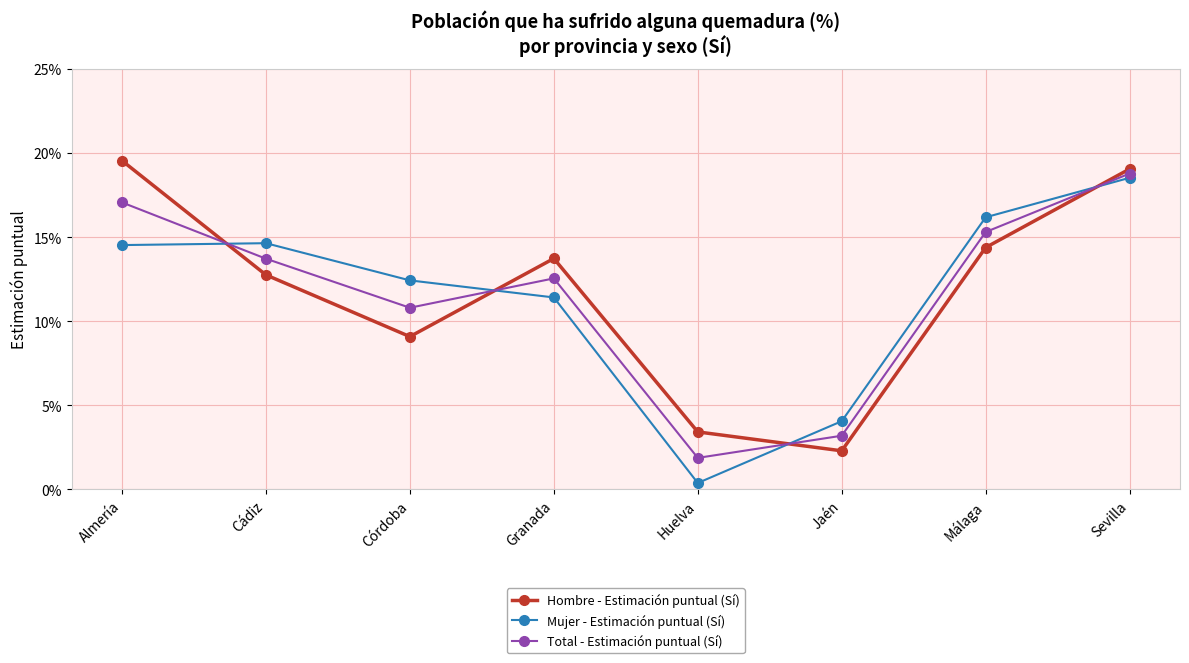

Is this an area chart (filled region under the line)?

No